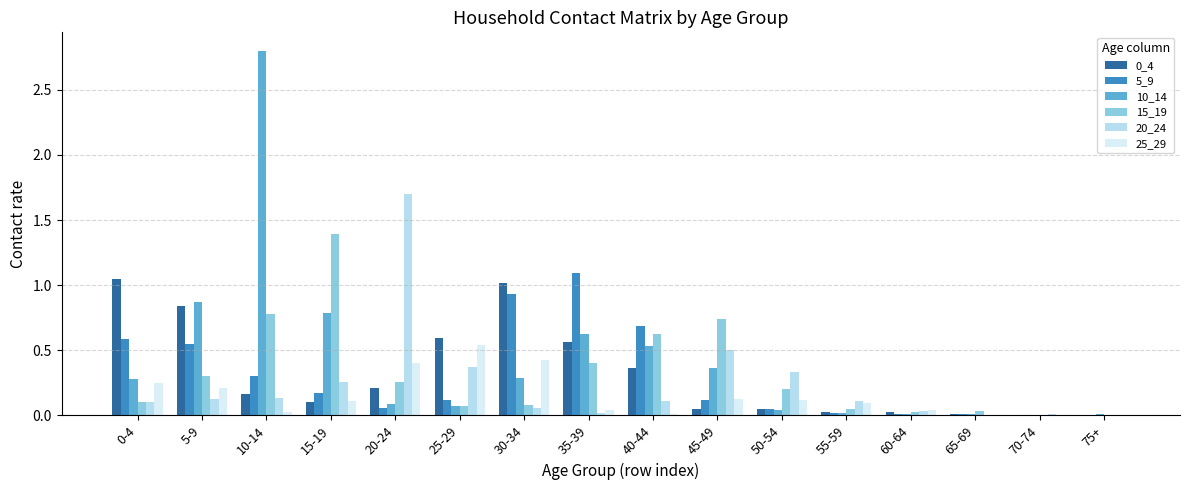

The 20_24 series shows 0.1 at 0-4. True or false?

True